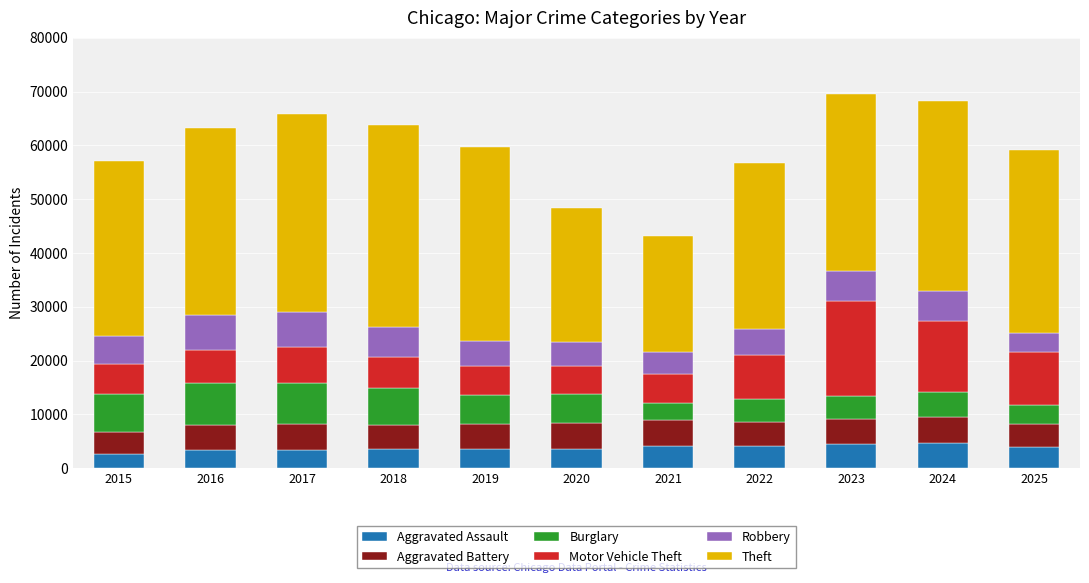

What is the total value across all series at 2017?

65873